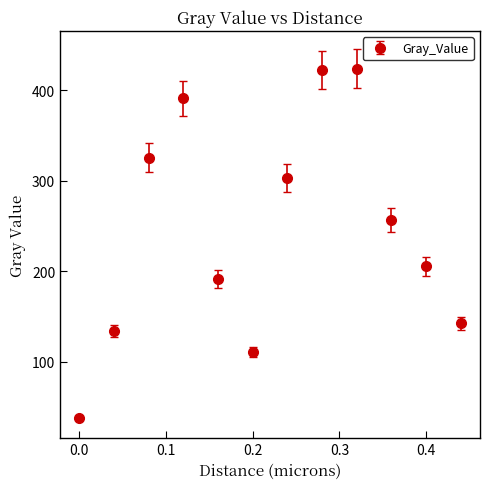

What is the smallest value displayed?

38.0